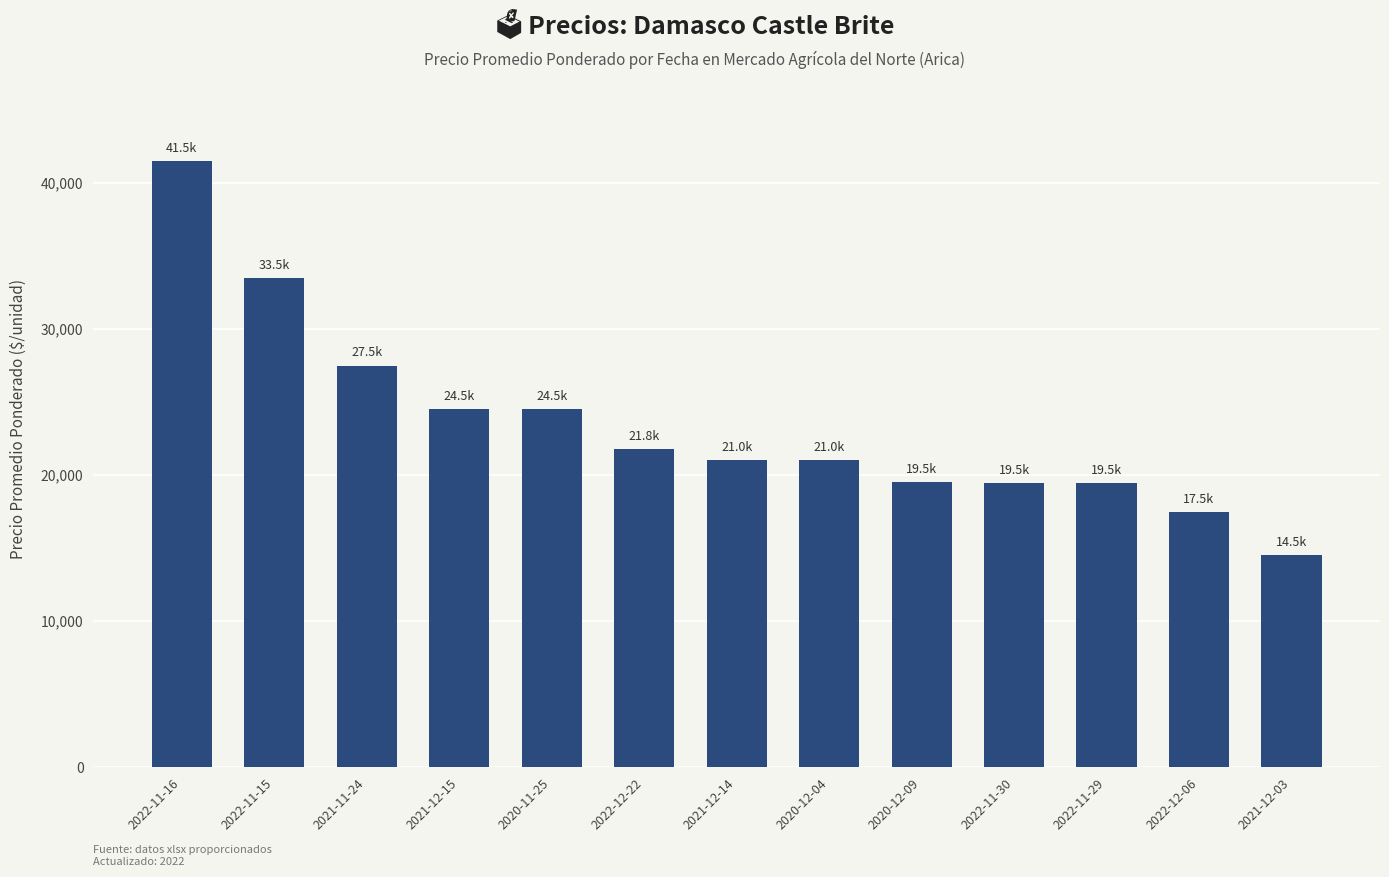

How many data points are less than 21000?

5